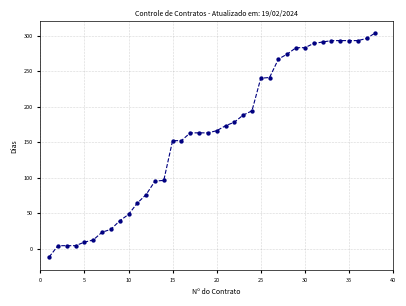

What is the range of X values (max minus min)?

37